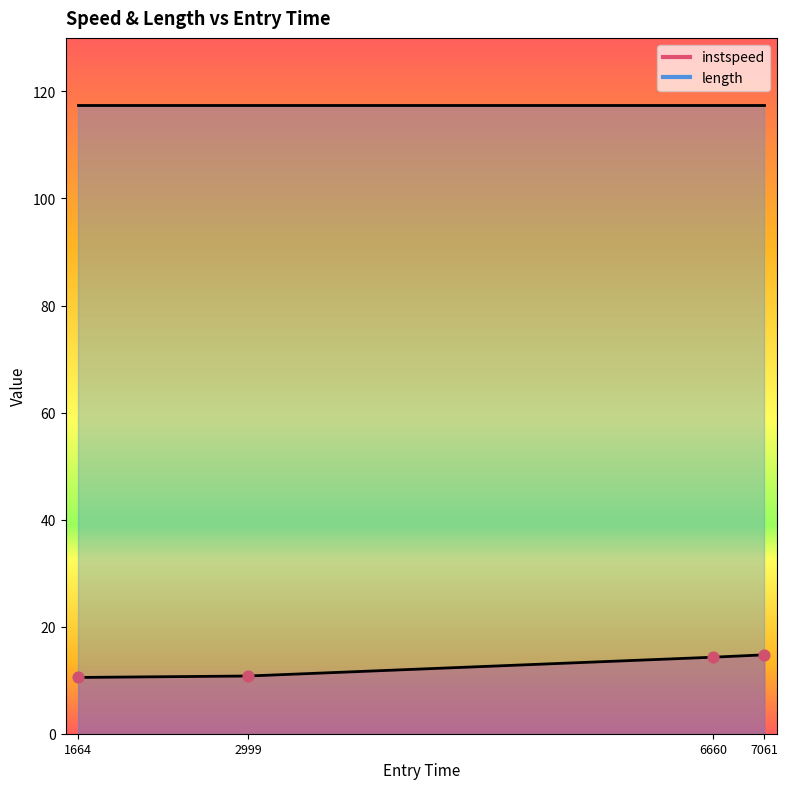

What is the change in value from 1664 to 7061?

+4.2